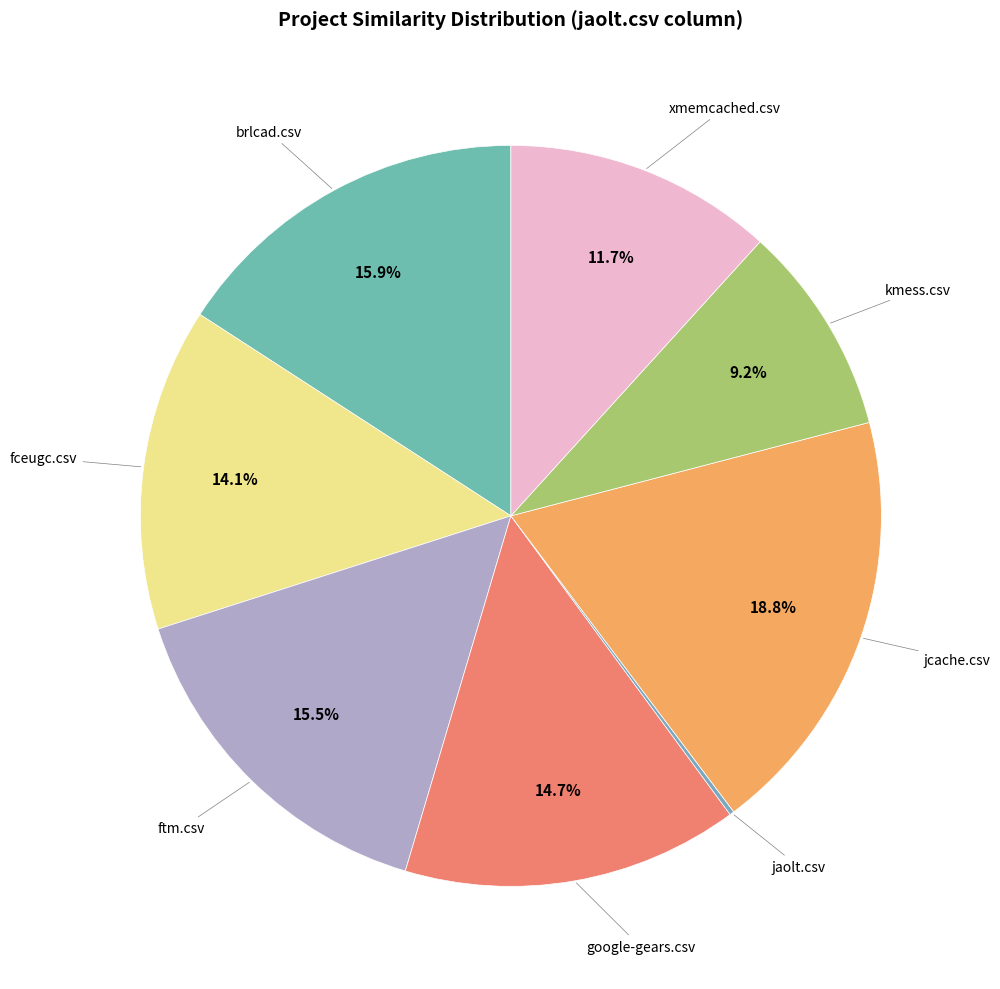

Does any single category account for the majority?

No